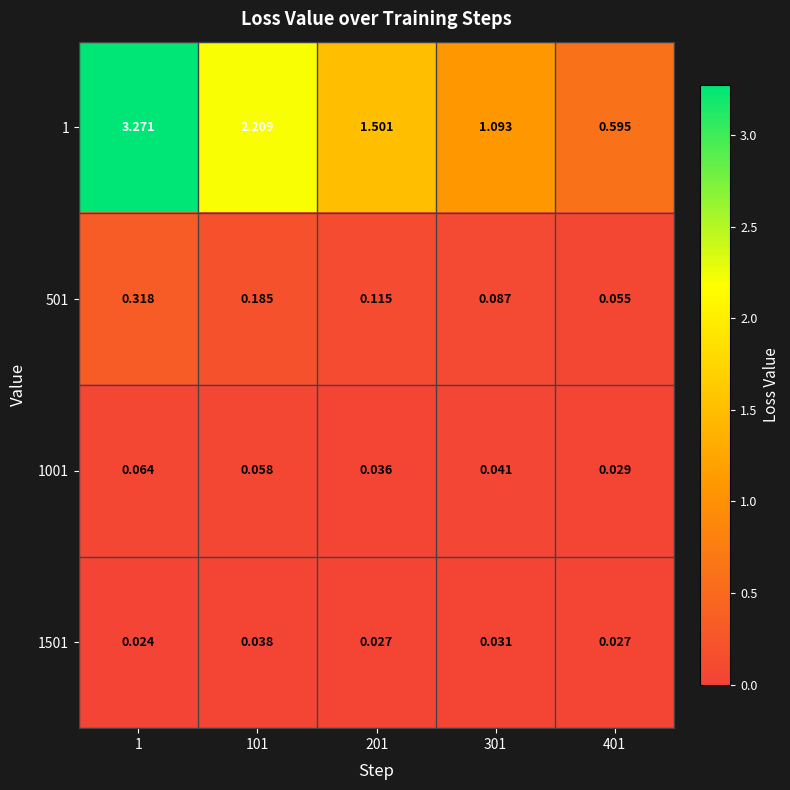

Which series has the widest spread of values?

1